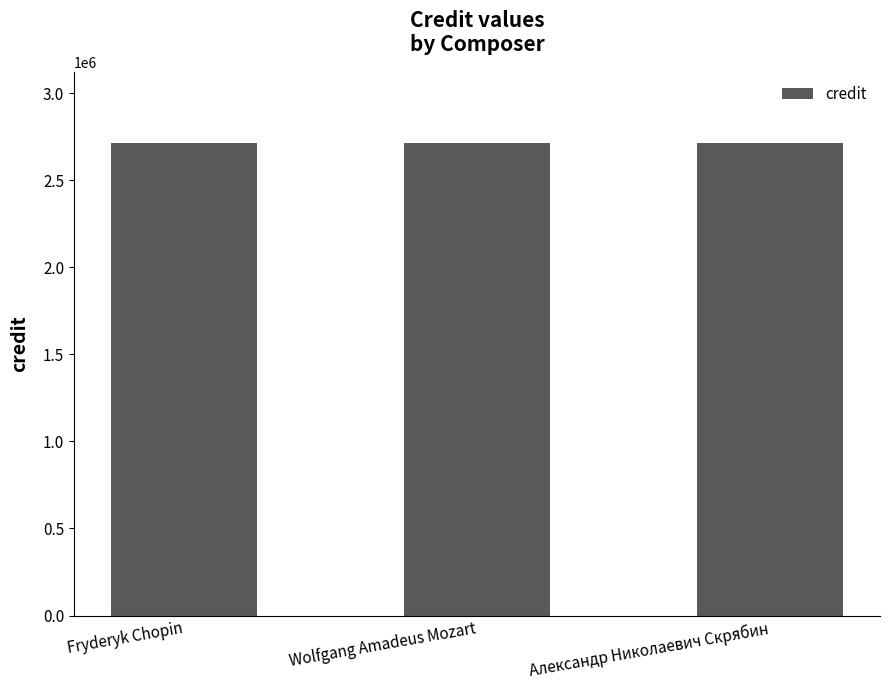

At which category is the sum across all series the highest?

Fryderyk Chopin